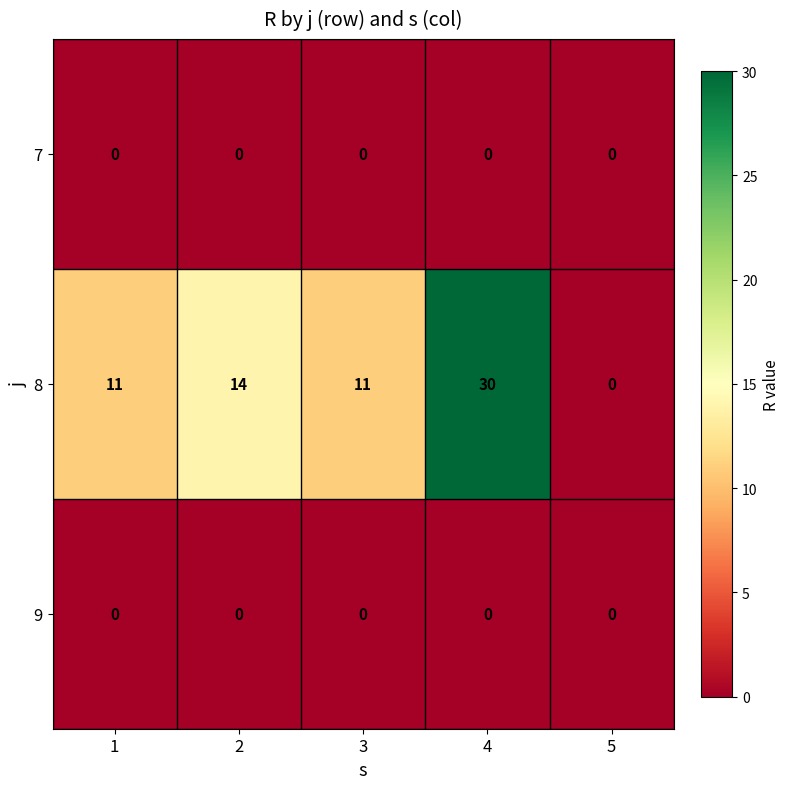

At how many categories does at least one series exceed 29?

1